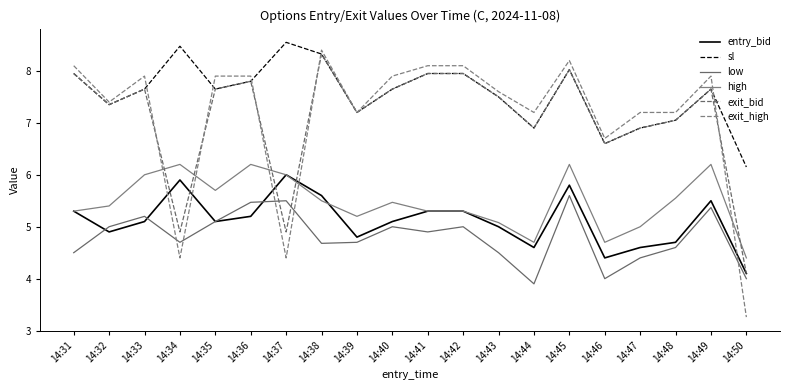

List the series in order of their peak value, lowest first.

low, entry_bid, high, exit_bid, exit_high, sl